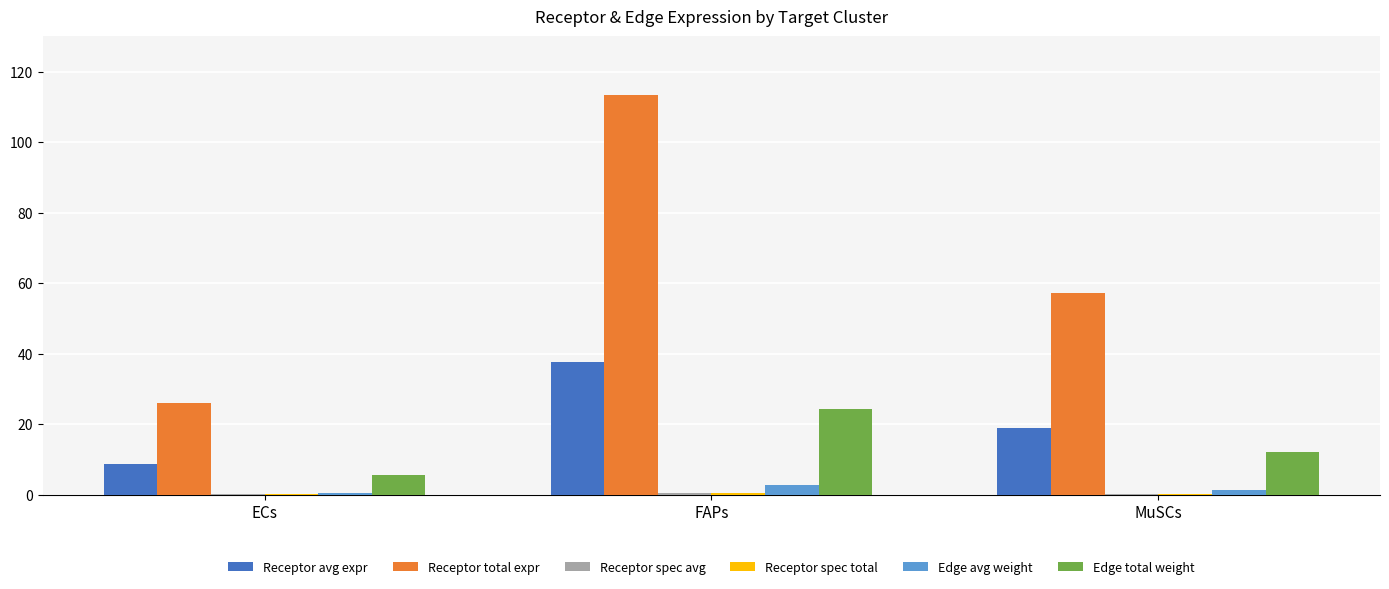

Which series has the widest spread of values?

Receptor total expr